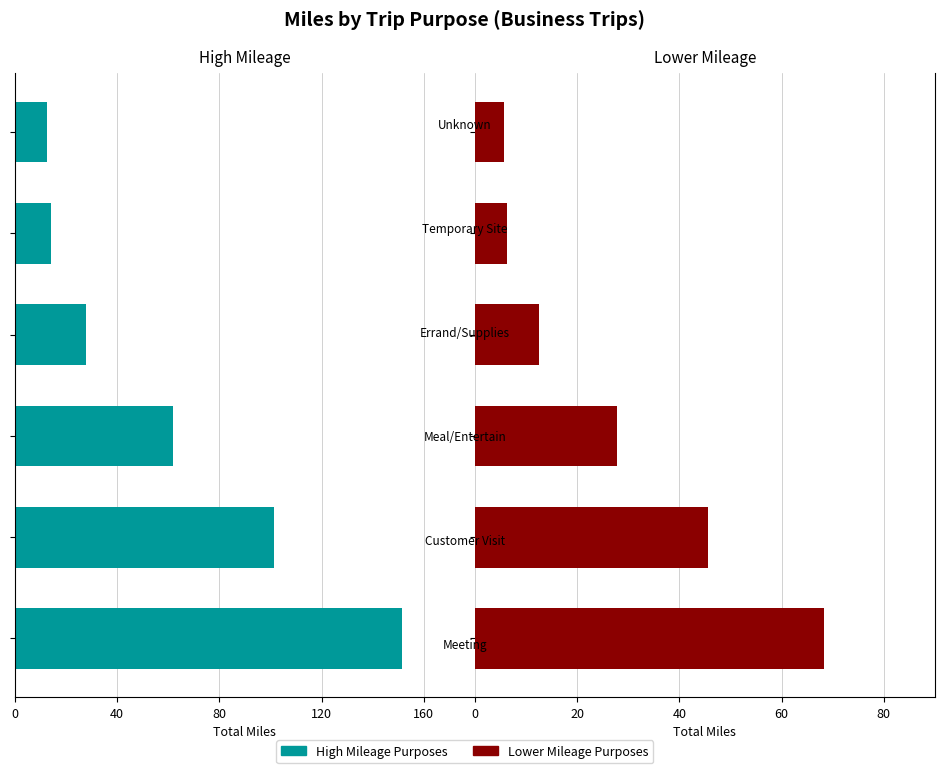

The value of Lower Mileage at 5 is 2.8. True or false?

False